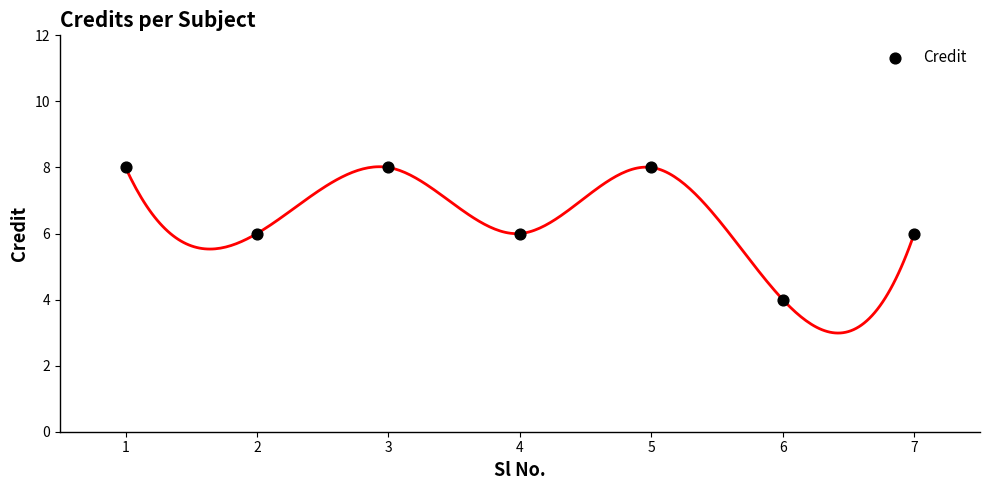

What is the range of Y values (max minus min)?

4